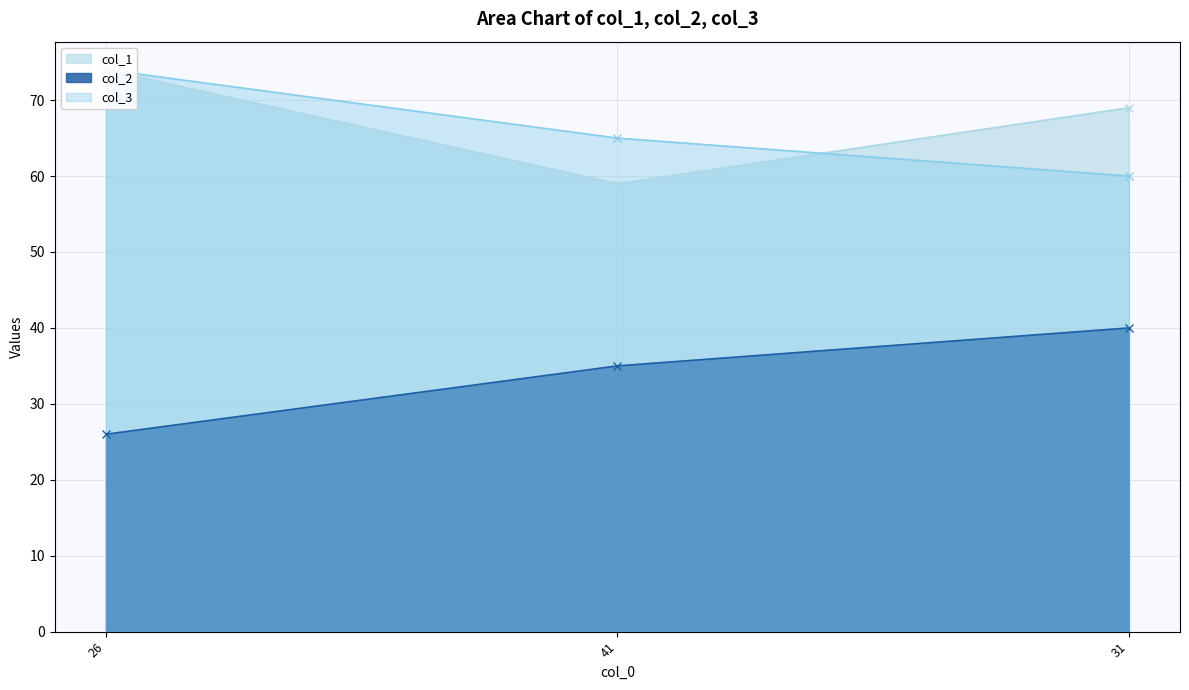

How many values in the col_3 series exceed 65?

1